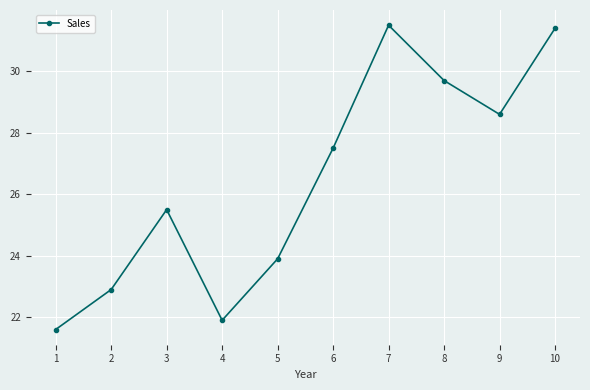

Between 5 and 9, which is larger?

9